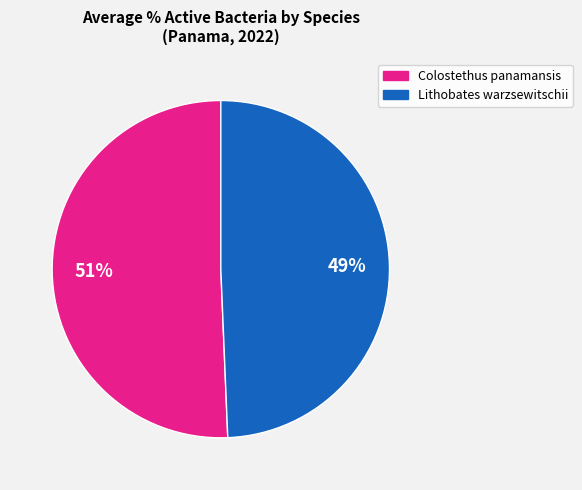

To the nearest percent, what is the average slice percentage?

50%